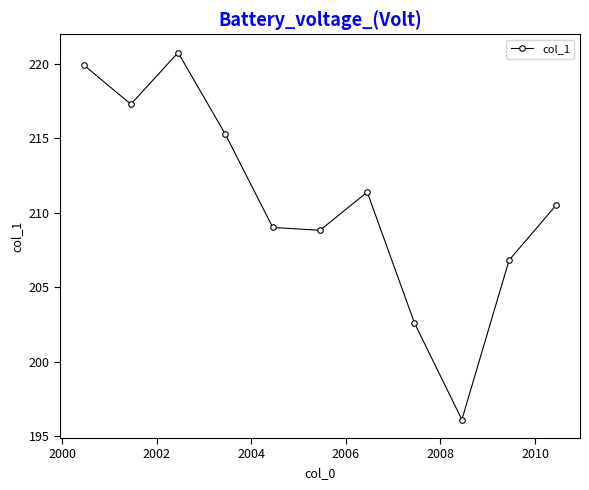

What is the value of the 4th point from the left?

215.3